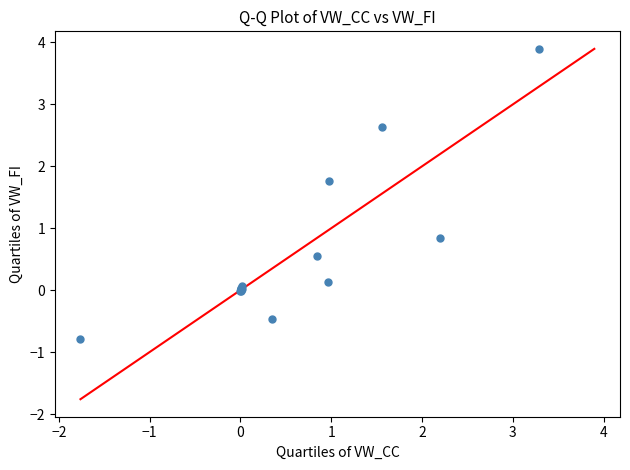

What Y value in the scatter plot is closest to 1?

0.8